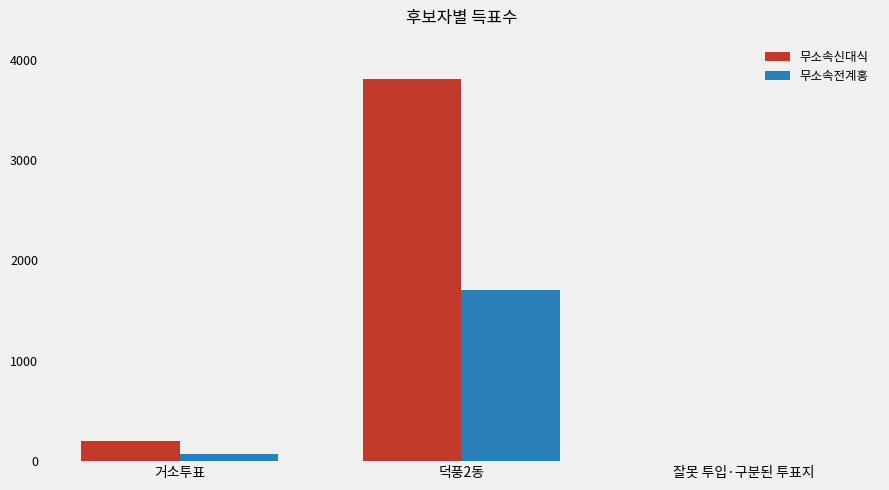

At which category does the chart reach its peak across all series?

덕풍2동